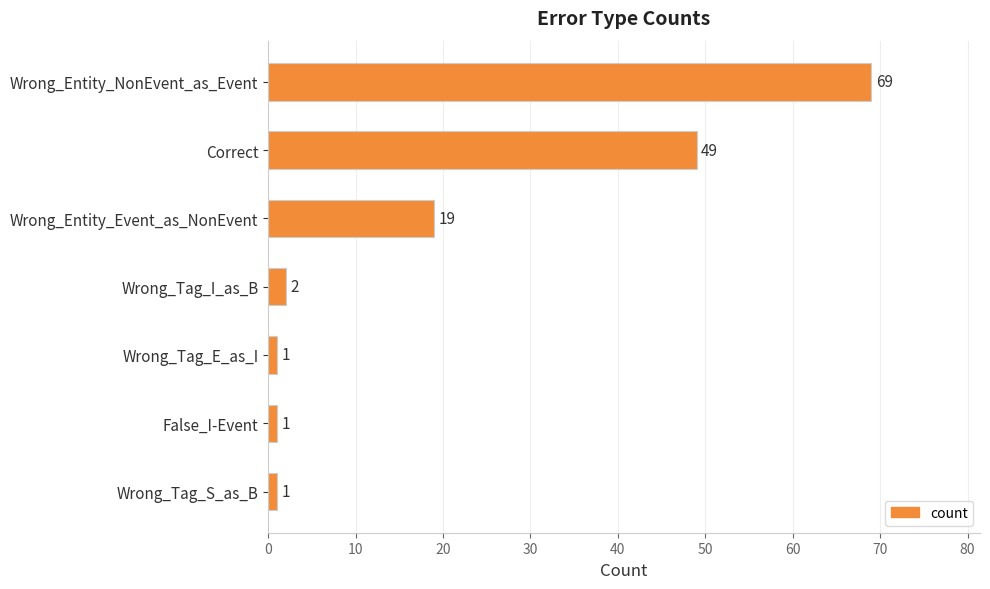

What is the label of the 3rd bar from the bottom?

Wrong_Tag_E_as_I